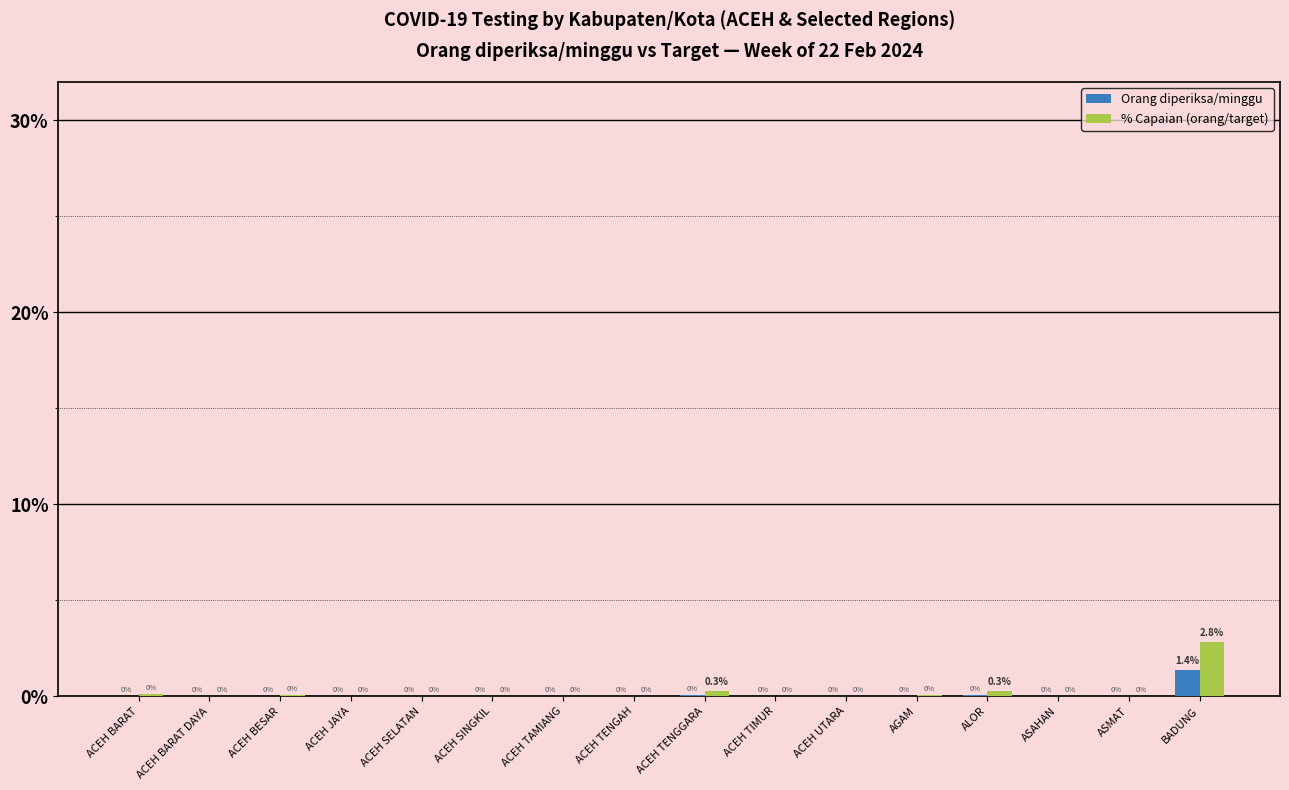

At which category is the sum across all series the highest?

BADUNG